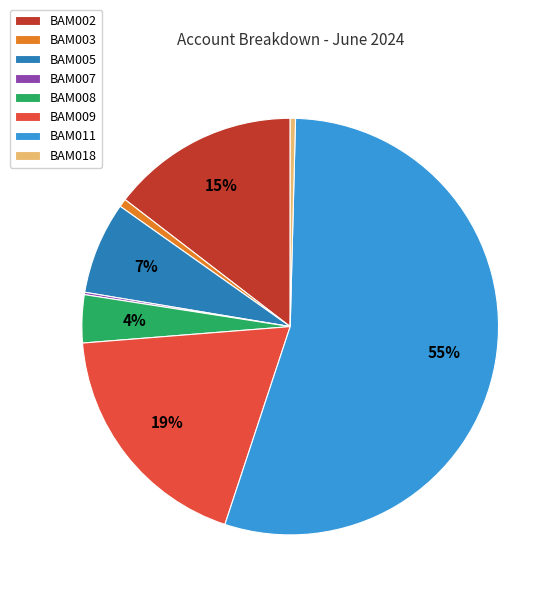

What percentage is the BAM003 slice, to the nearest percent?

1%